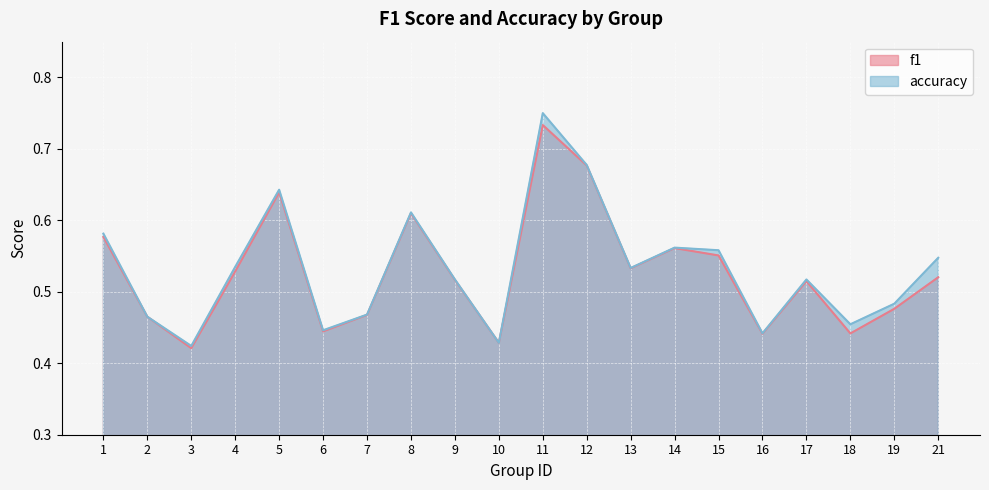

In accuracy, how many points are lower than both neighbors (excluding endpoints)?

6